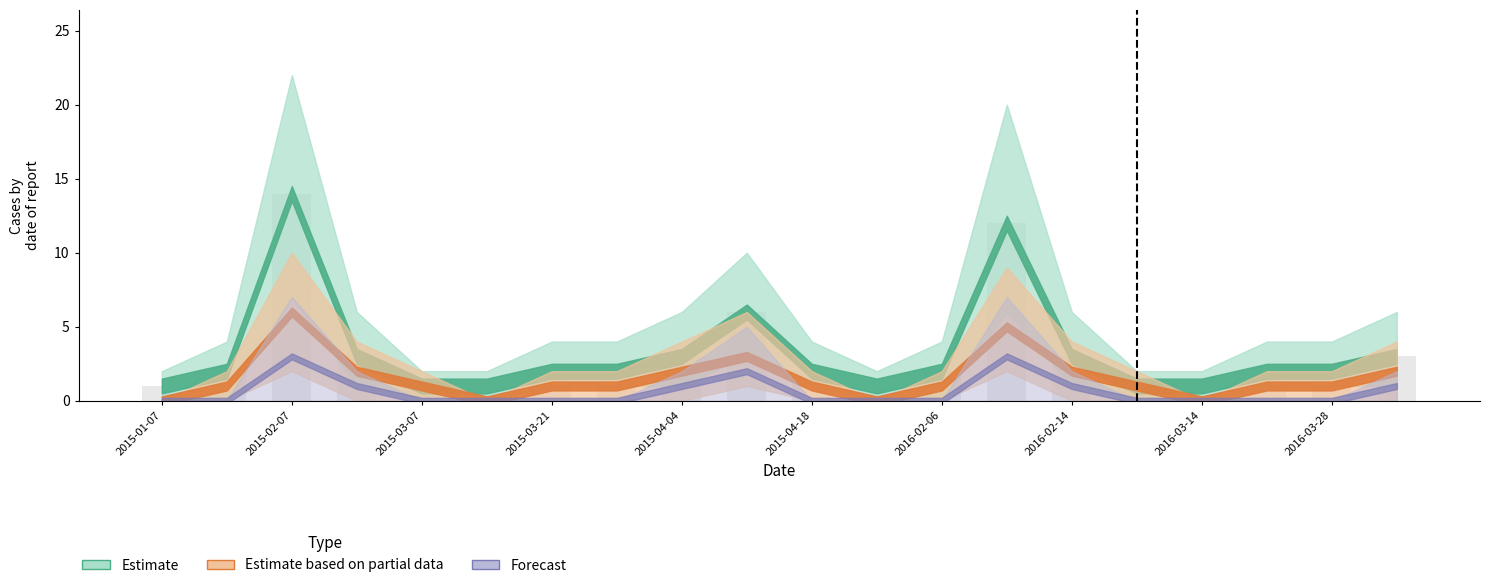

What is the sum of all values?

64